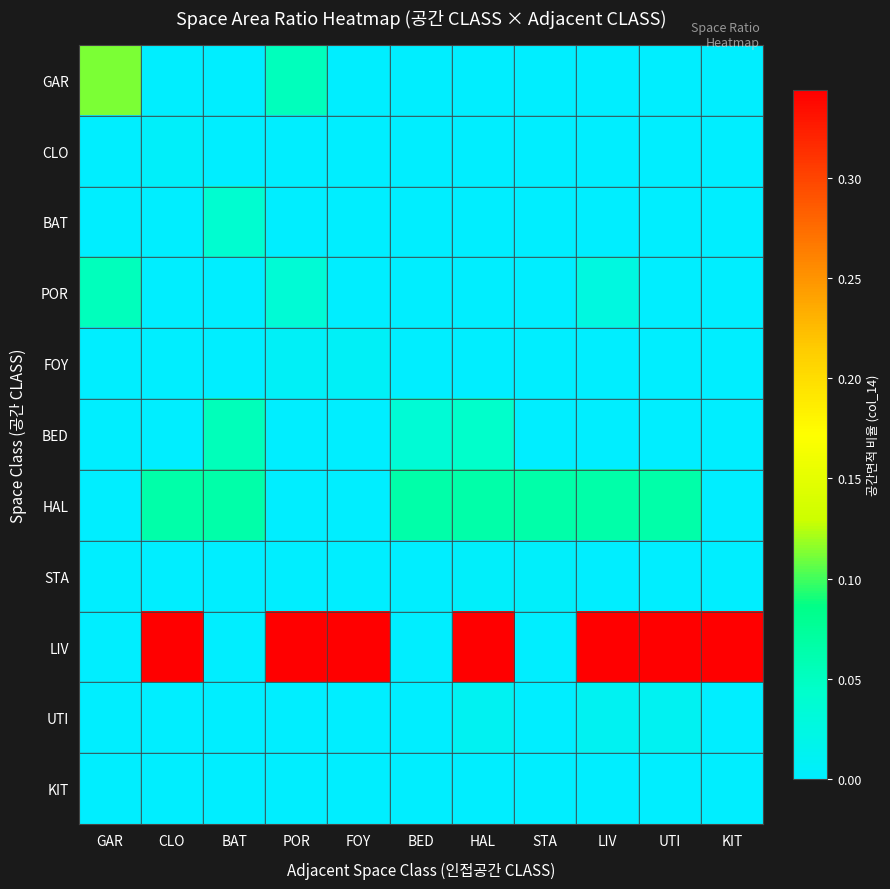

How many distinct data groups are displayed?

11